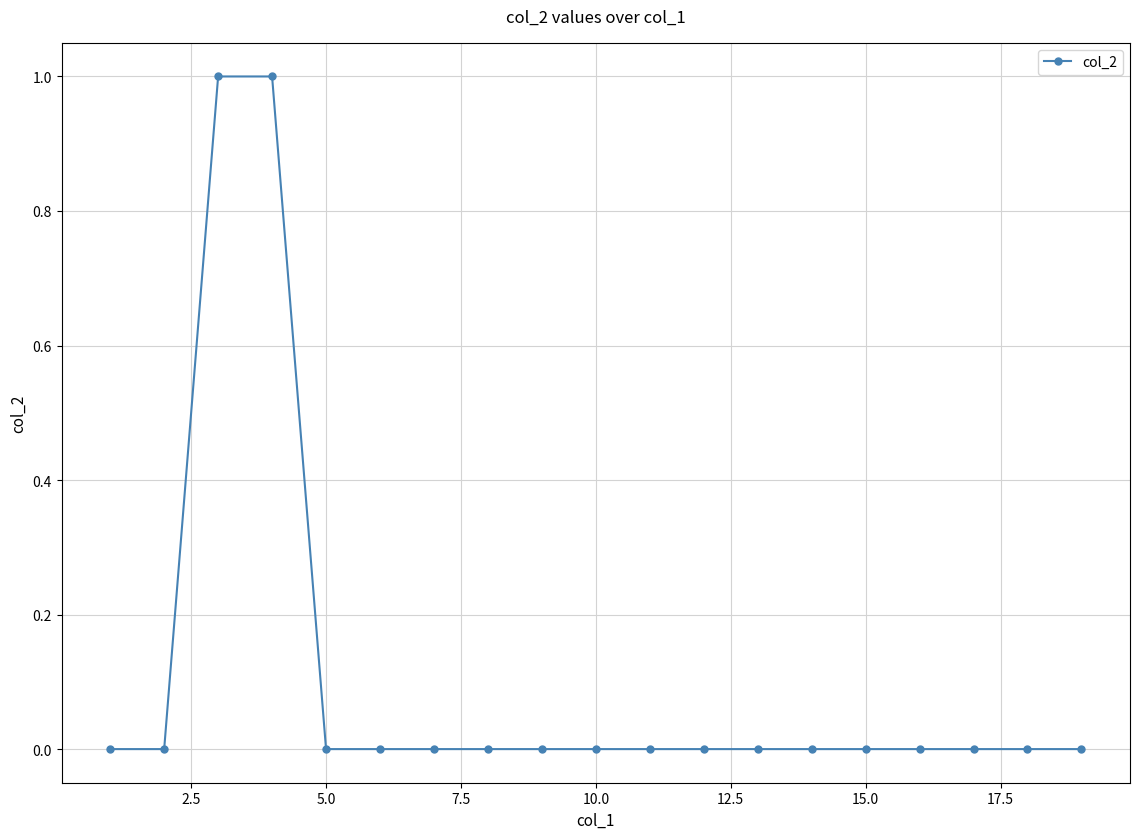

How many categories are shown in the chart?

19